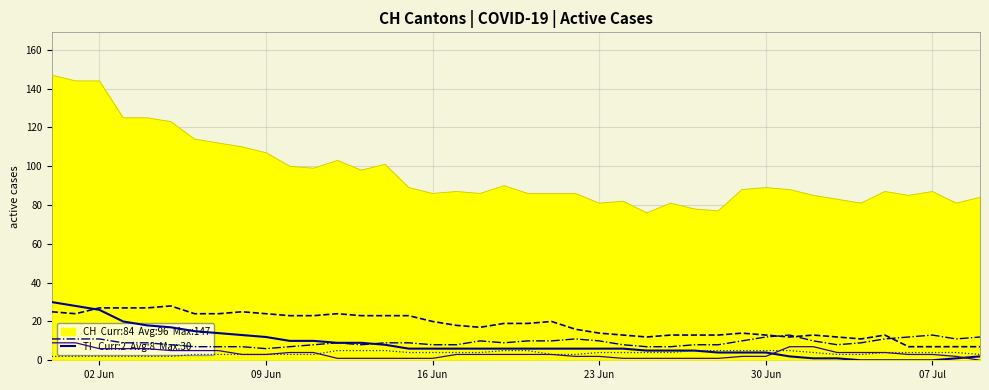

How many values in the ZH series are below 9?

16